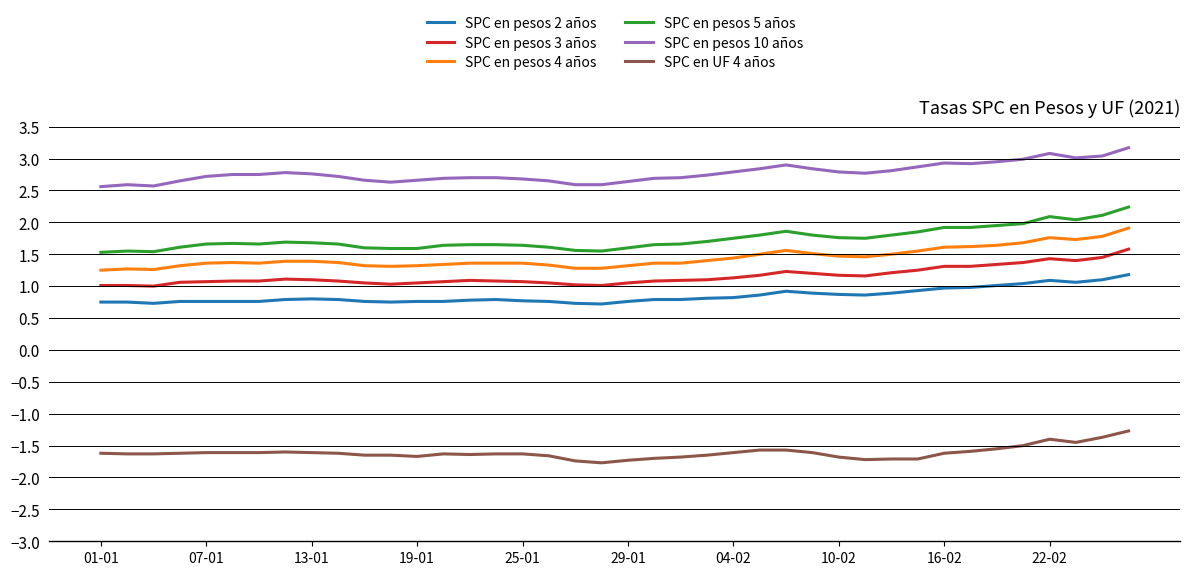

What is the minimum value shown in the chart?

-1.8